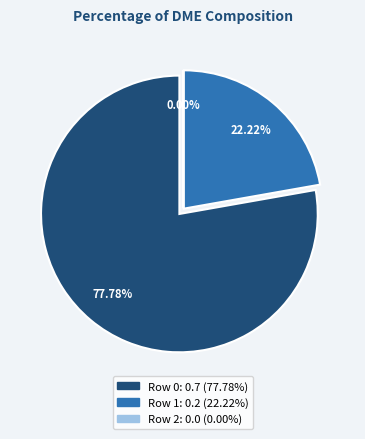

To the nearest percent, what portion does Row 1 represent?

22%